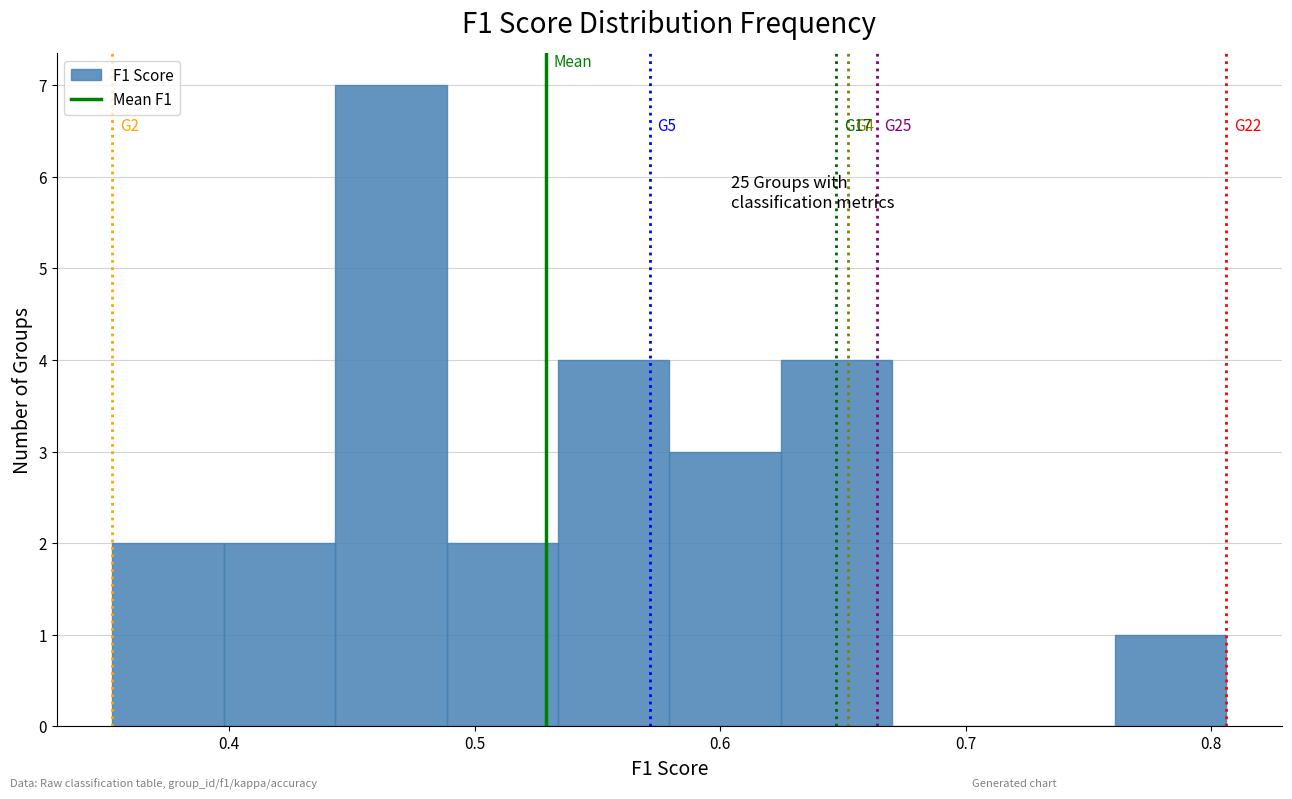

Which range on the x-axis has the tallest bar?

0.44 to 0.49